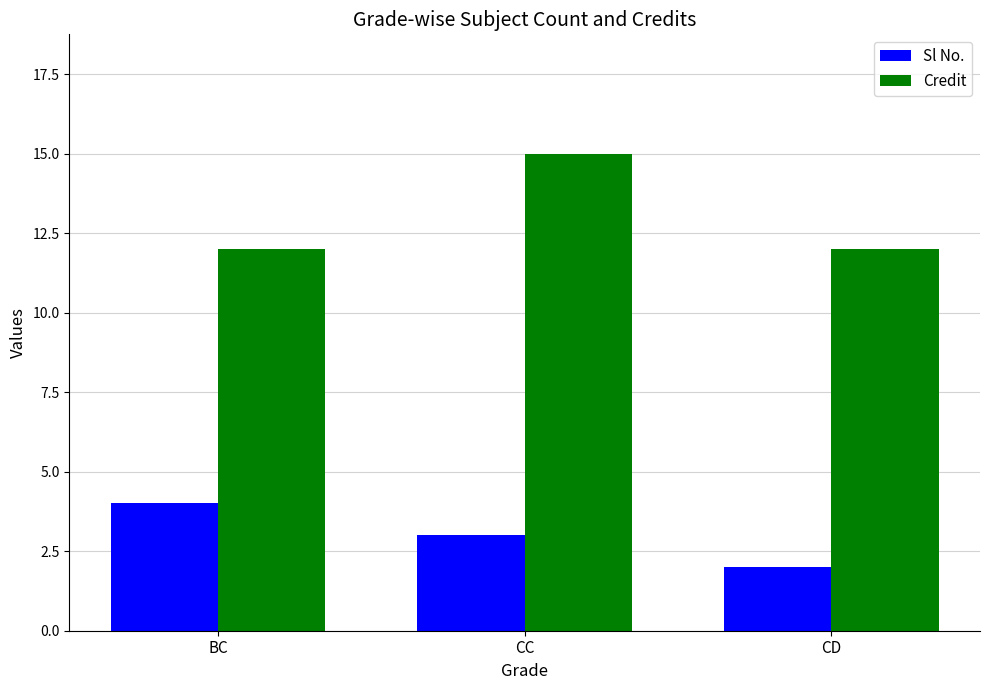

What is the difference between the maximum and minimum values in the Sl No. series?

2